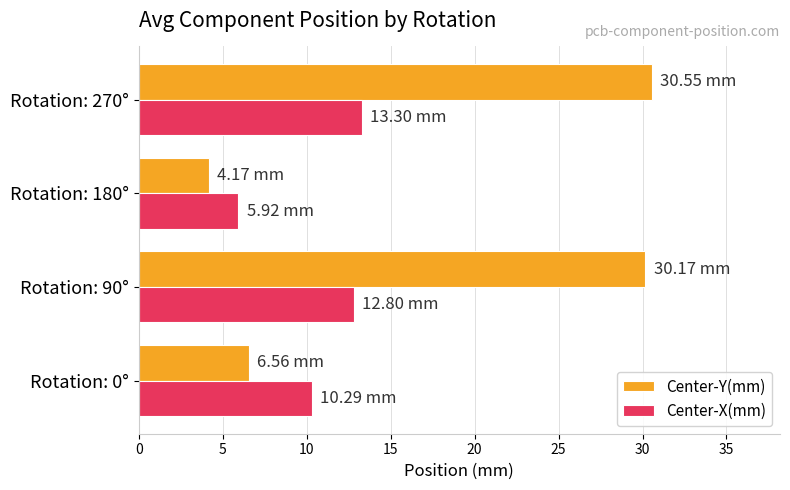

Which series has the largest range (max minus min)?

Center-Y(mm)